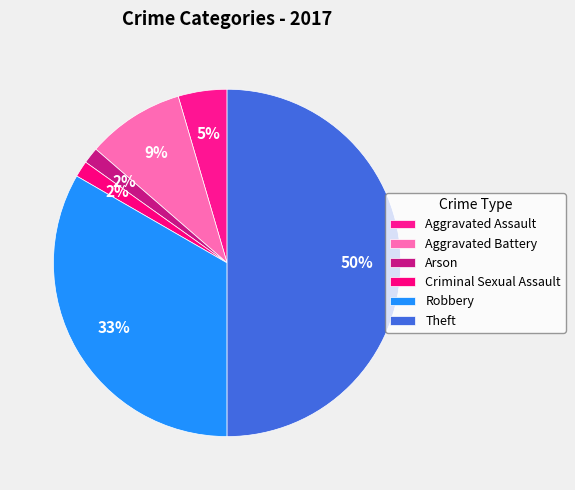

Count the number of slices in the pie.

6